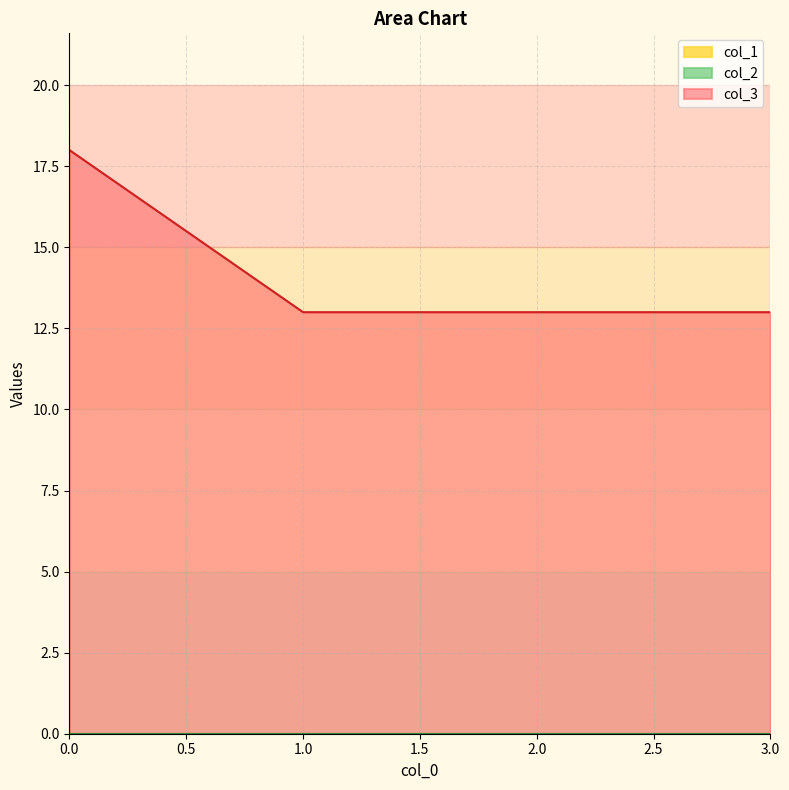

Does the chart display data point markers on the line(s)?

No